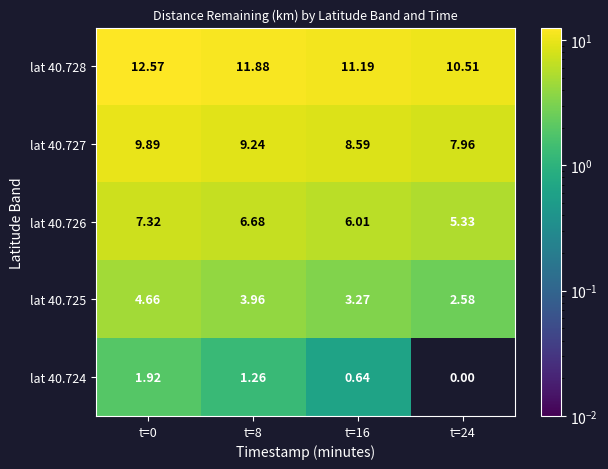

List the series in order of their peak value, lowest first.

lat 40.724, lat 40.725, lat 40.726, lat 40.727, lat 40.728